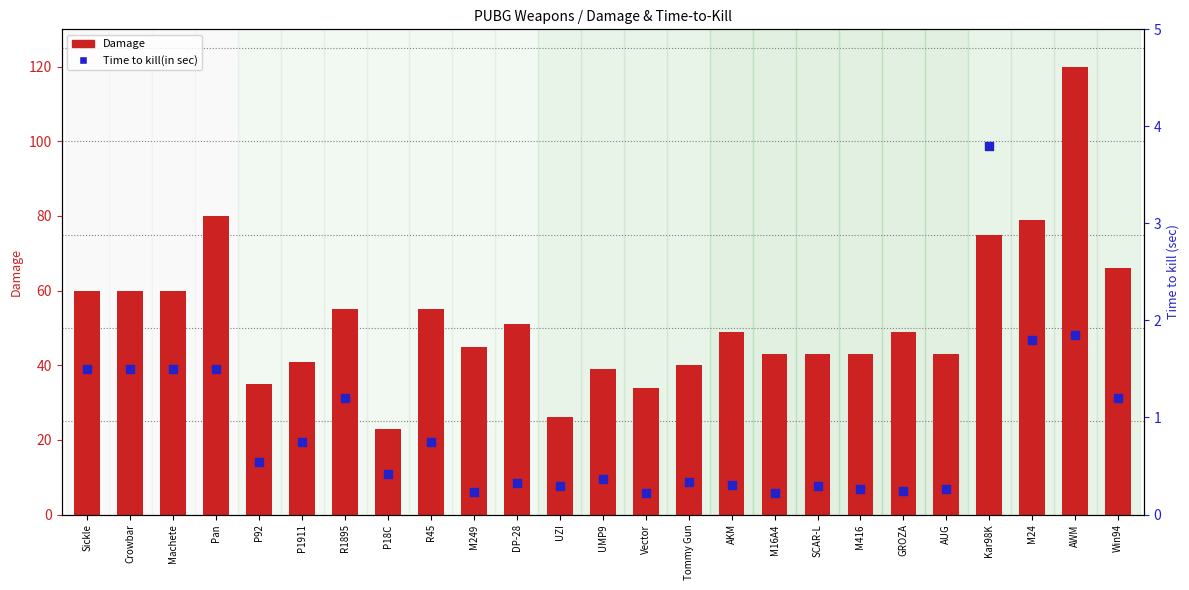

Which series contains the lowest Y value?

Time to kill(in sec)